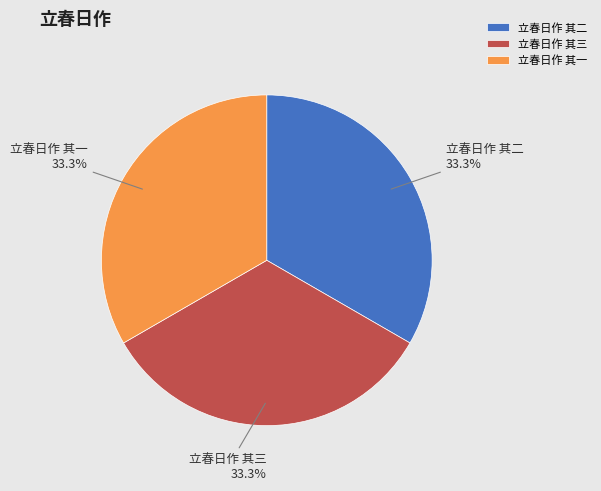

True or false: 立春日作 其二 accounts for 21% of the total.

False